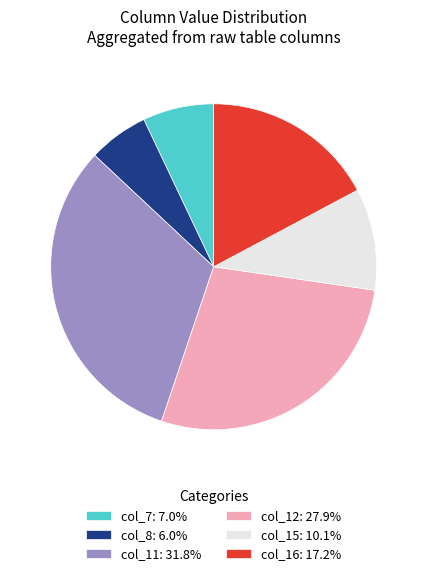

Does any single category account for the majority?

No